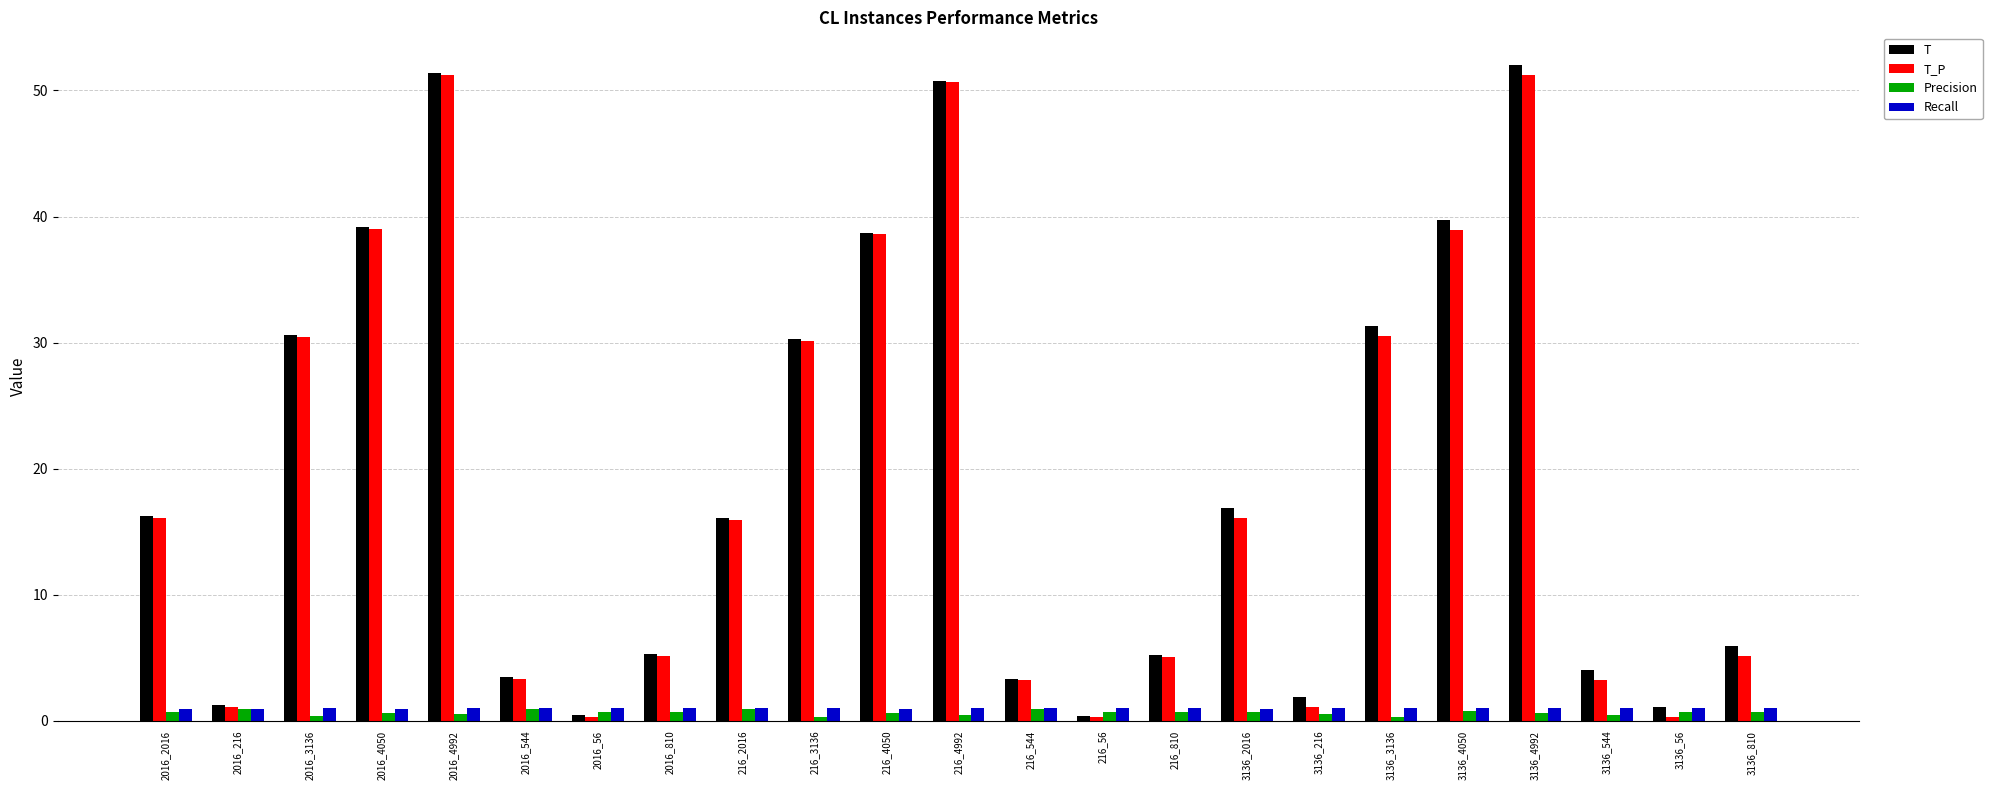

What is the label of the 17th bar from the right?

2016_56